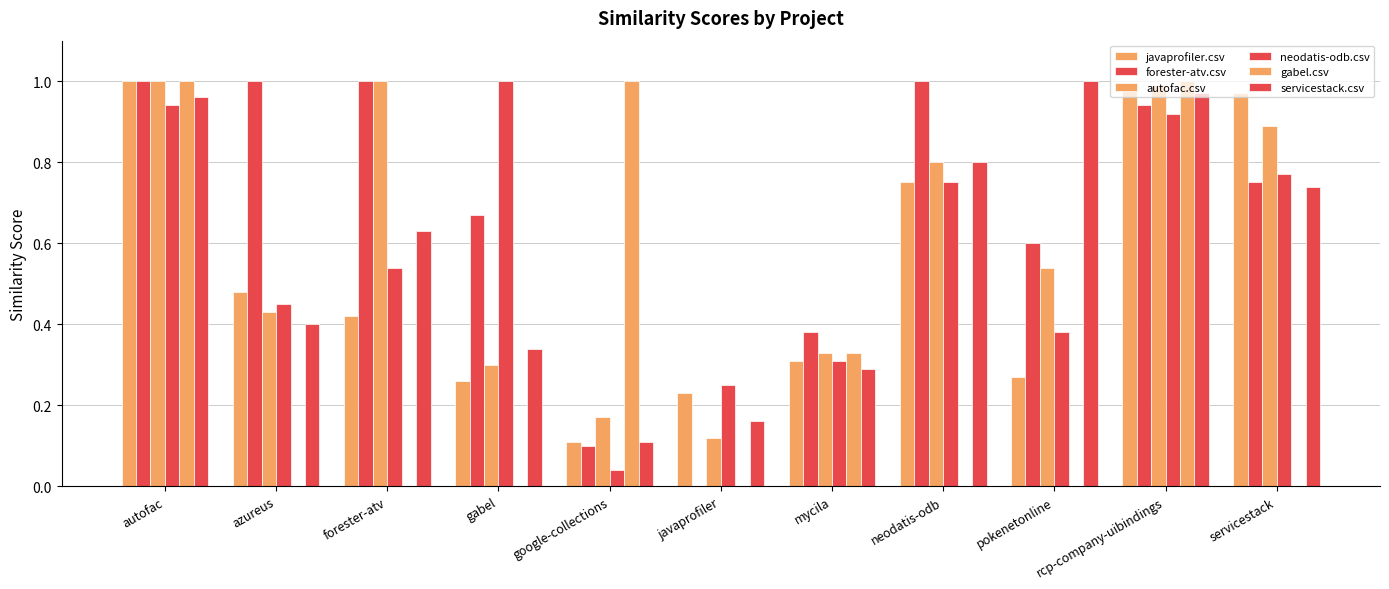

Are the bars horizontal?

No